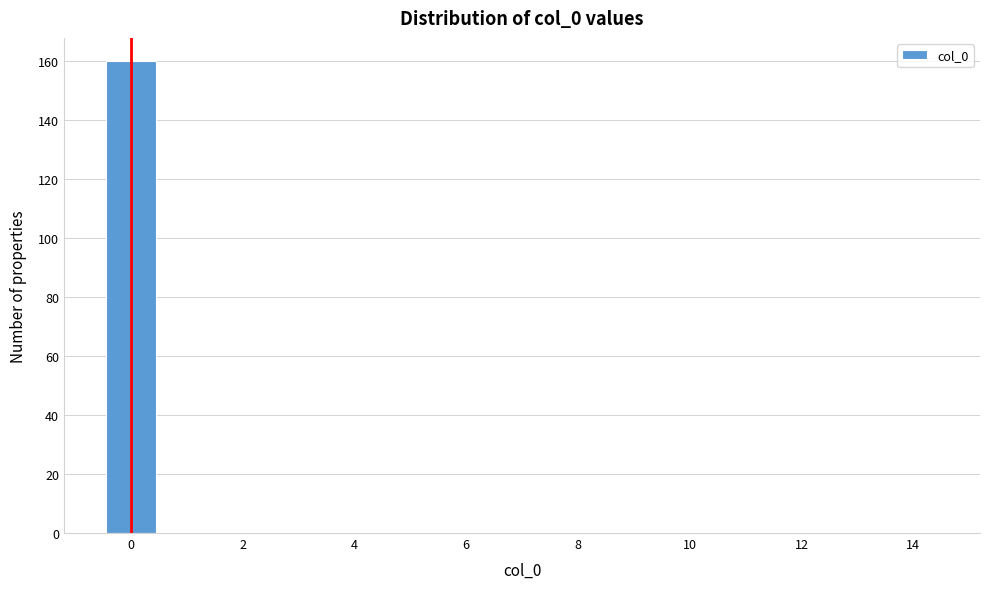

Reading left to right, list every bar in this chart as the range it spans on the x-axis followed by its height. Neither the bar edges nor the heights are printed on the chart, so give them approximately, as read against the axes.

-0.5 to 0.5: 160
0.5 to 1.5: 0
1.5 to 2.5: 0
2.5 to 3.5: 0
3.5 to 4.5: 0
4.5 to 5.5: 0
5.5 to 6.5: 0
6.5 to 7.5: 0
7.5 to 8.5: 0
8.5 to 9.5: 0
9.5 to 10.5: 0
10.5 to 11.5: 0
11.5 to 12.5: 0
12.5 to 13.5: 0
13.5 to 14.5: 0